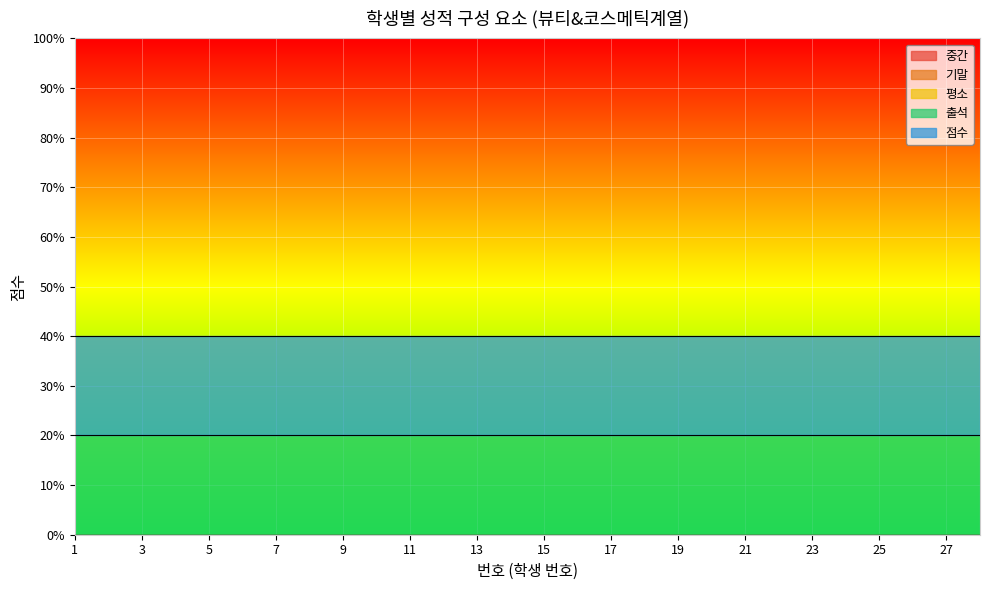

Is it true that 평소 equals 0 at 19?

True